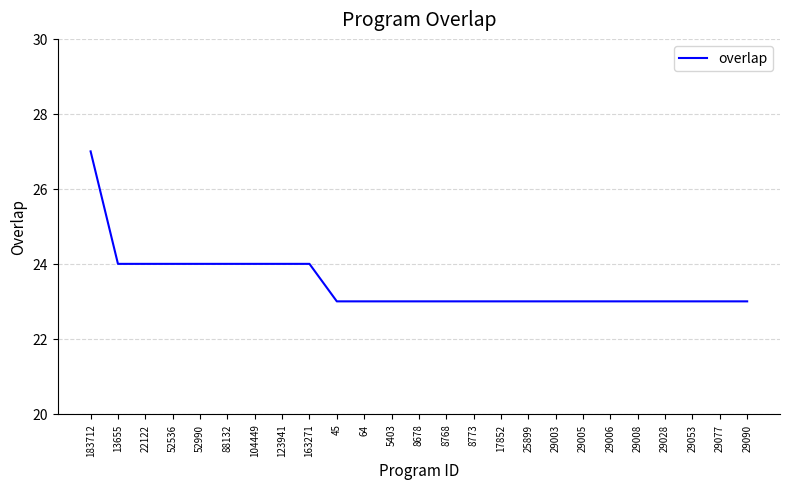

How many lines are shown in the chart?

1